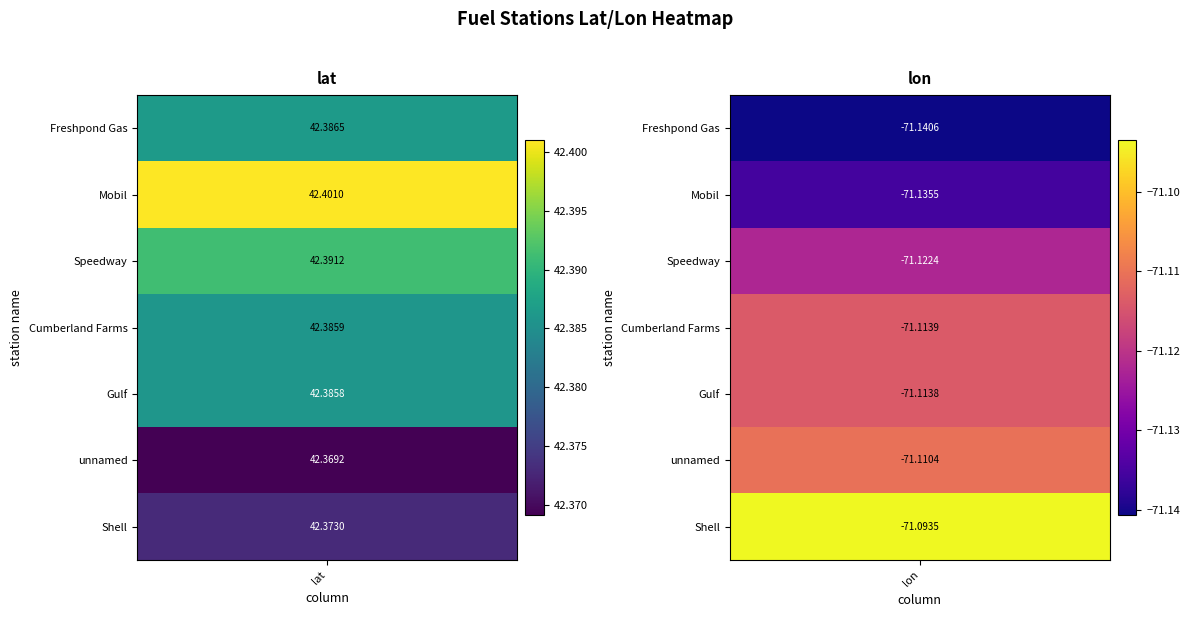

What is the minimum value shown in the chart?

-71.1